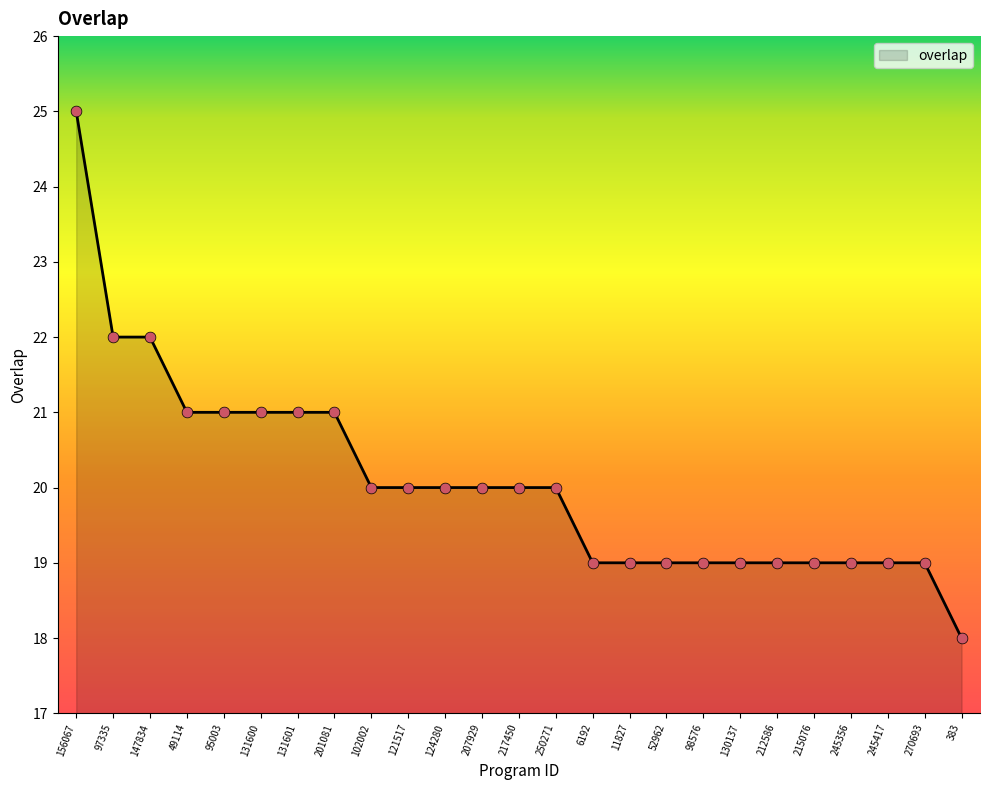

Which has a higher value, 383 or 124280?

124280